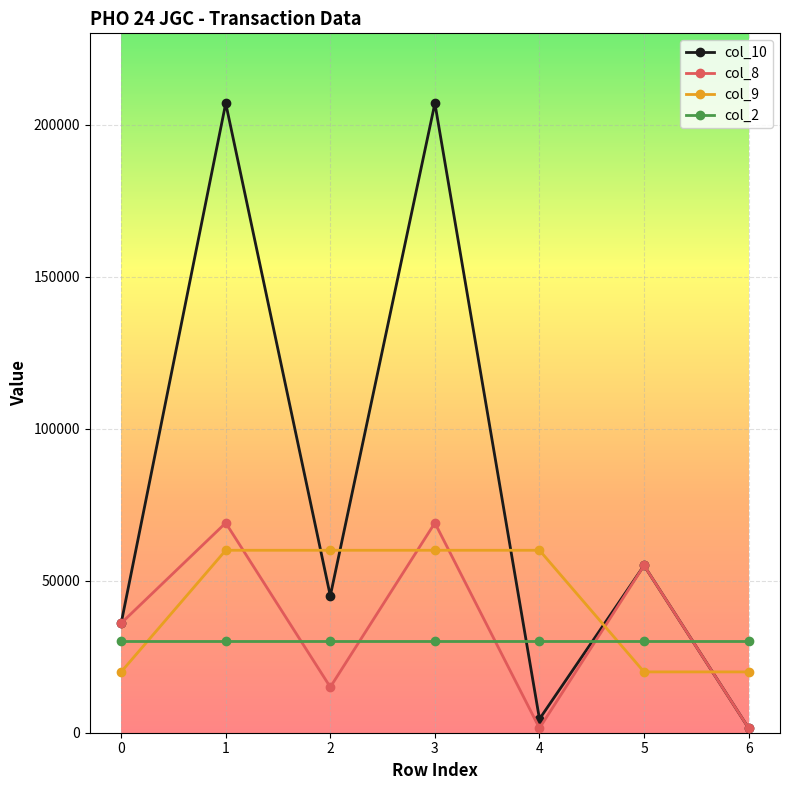

What are all the series names shown in the legend?

col_10, col_8, col_9, col_2